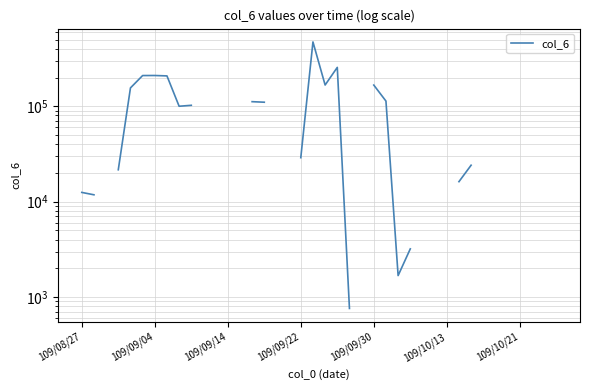

What is the greatest value displayed?

472220.0